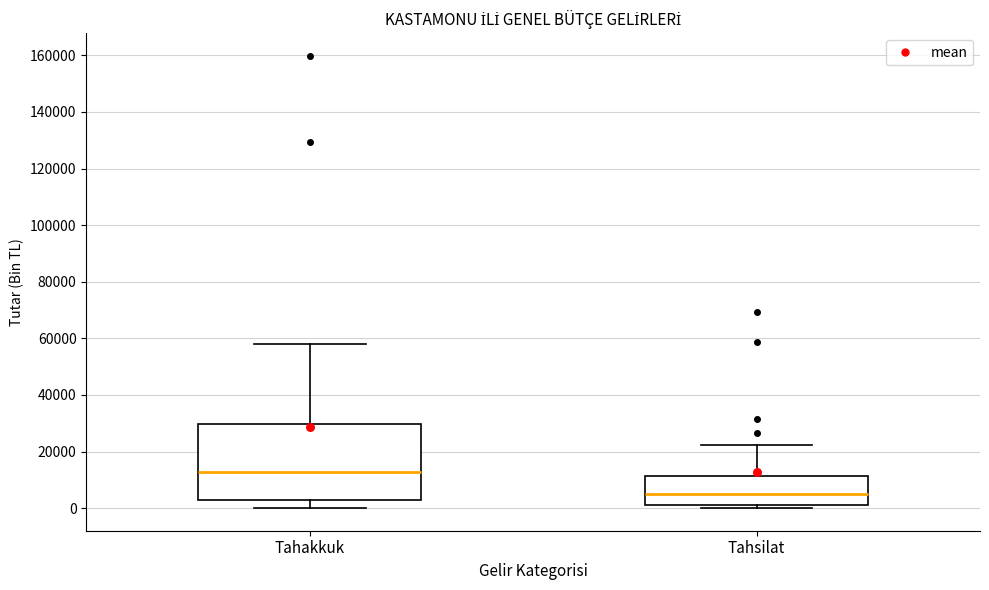

Comparing the boxes themselves (not the whiskers), which one is the tallest?

Tahakkuk